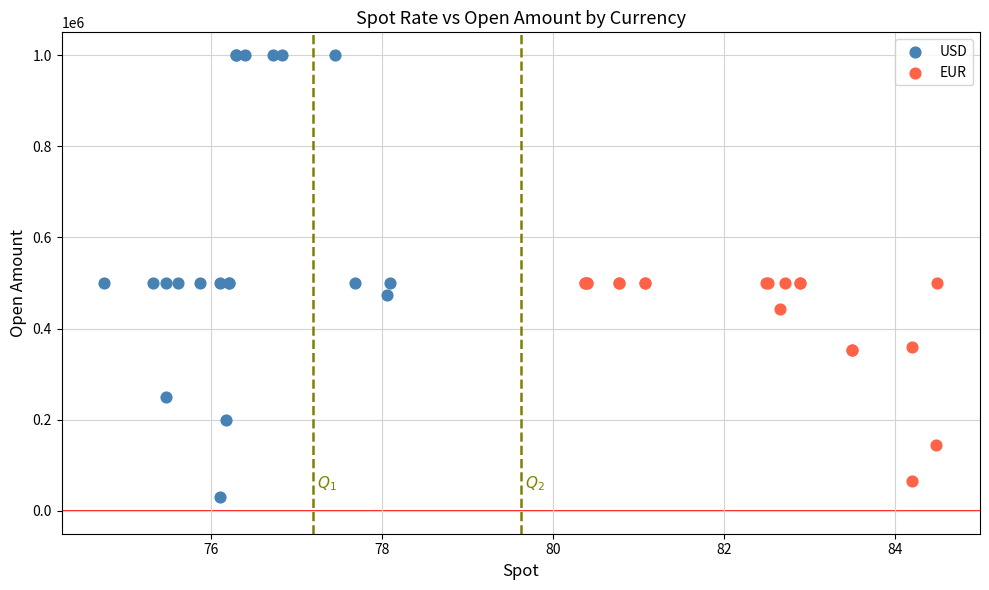

What are all the series names shown in the legend?

USD, EUR